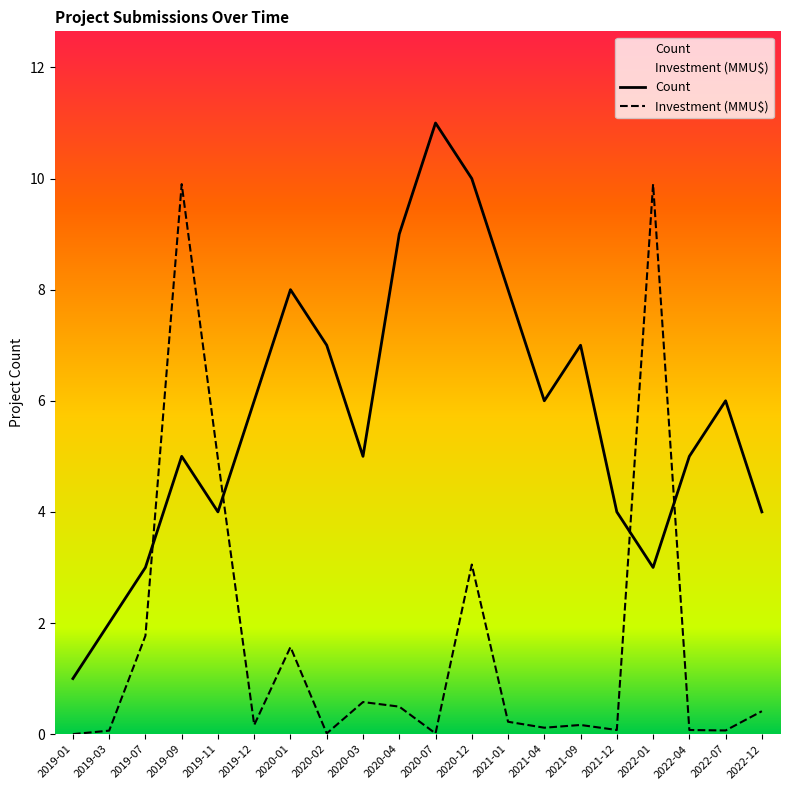

Which series has the largest range (max minus min)?

Count